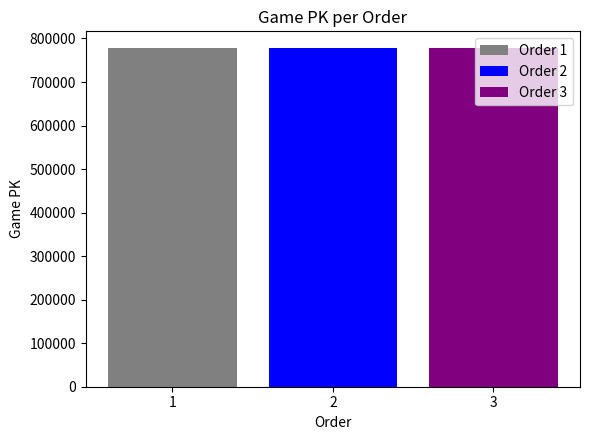

What is the spread (max minus min) of values at 2?

185